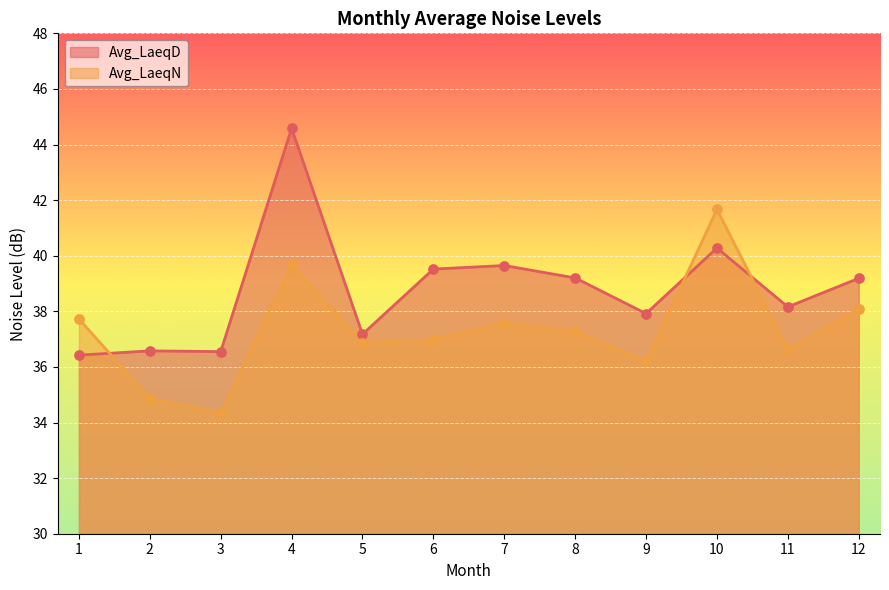

What is the total value across all series at 12?

77.3